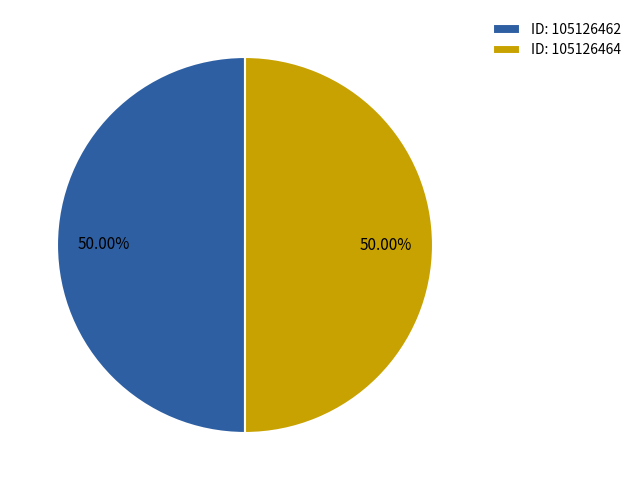

Is the sum of ID: 105126462 and ID: 105126464 greater than half?

Yes